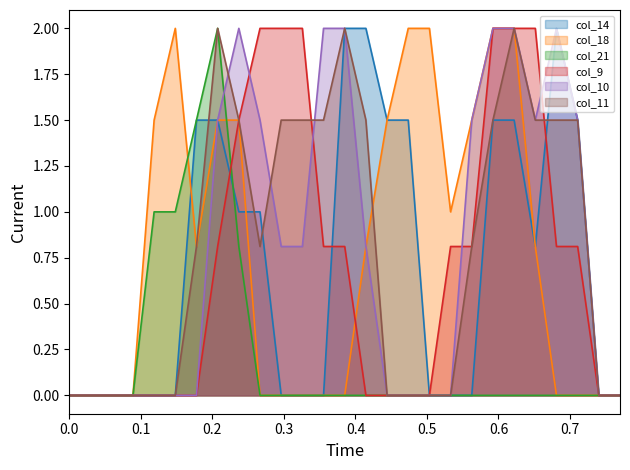

What is the difference between the maximum and minimum values in the col_18 series?

2.0